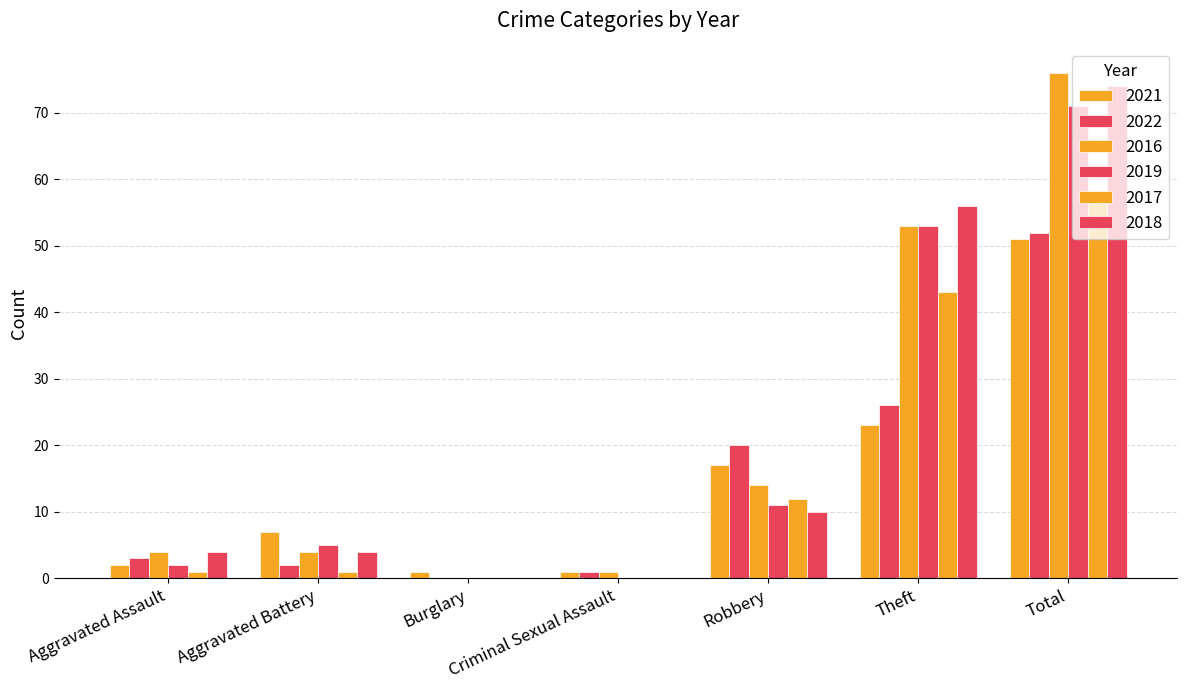

At which label does 2018 reach its minimum?

Burglary